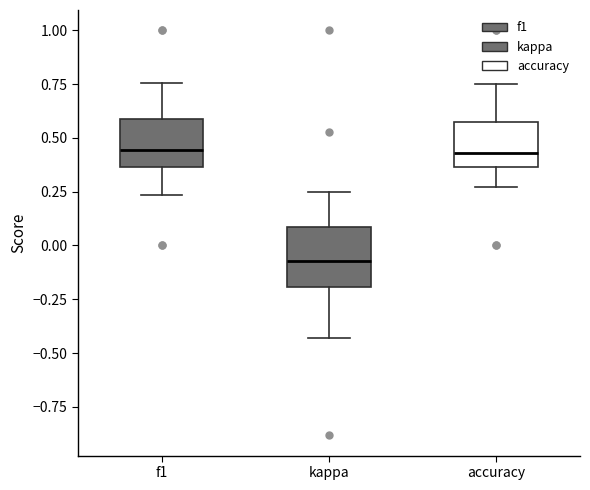

Reading left to right, transcribe this box plot: for each box, give where its median line is, the range the box spans, and where its two whiskers end, as read against the y-axis. The values are not printed on the chart, so give them approximately, as read against the axis.

f1: median 0.45, box 0.35 to 0.60, whiskers 0.25 to 0.75
kappa: median -0.05, box -0.20 to 0.10, whiskers -0.45 to 0.25
accuracy: median 0.45, box 0.35 to 0.55, whiskers 0.25 to 0.75